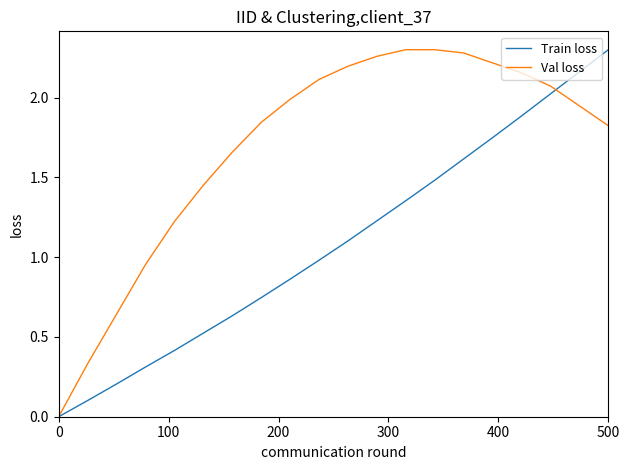

List the series in order of their overall mean, lowest first.

Train loss, Val loss